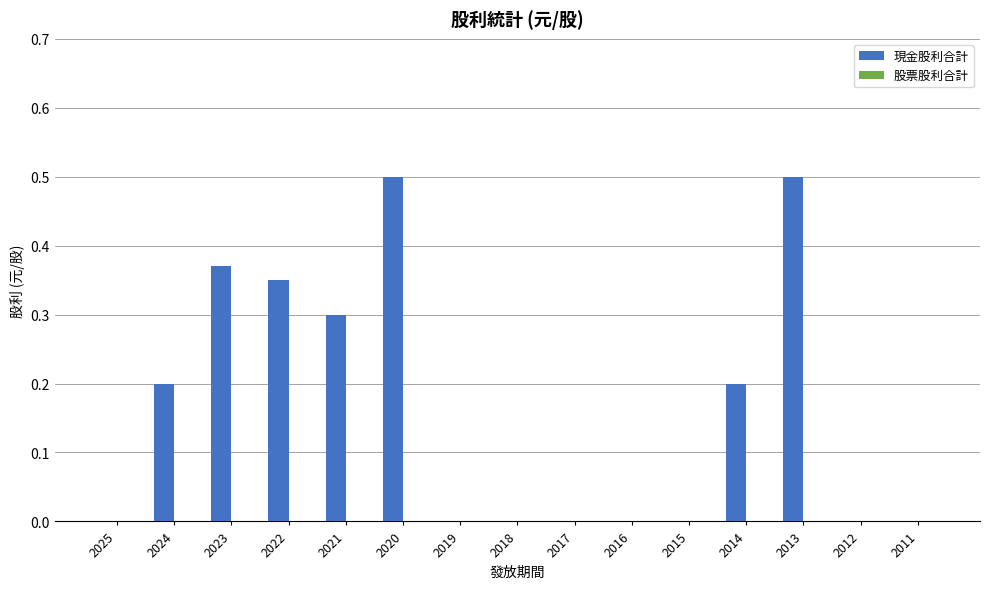

The value at 2023 is 0.6. True or false?

False